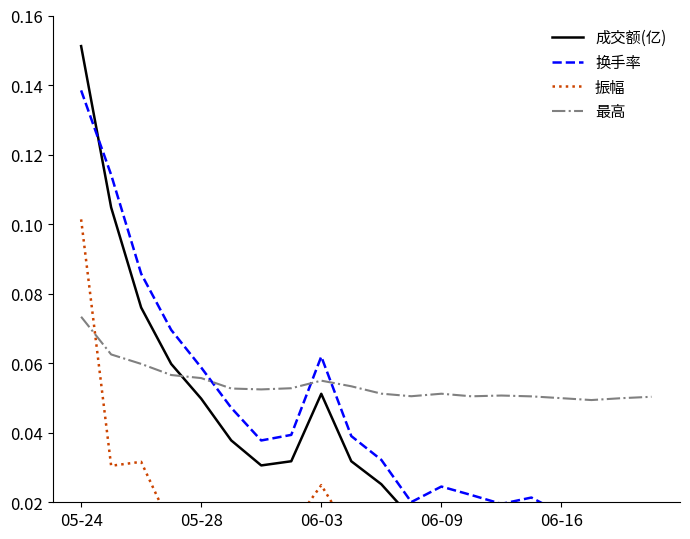

What is the difference between the maximum and minimum values in the 振幅 series?

0.1